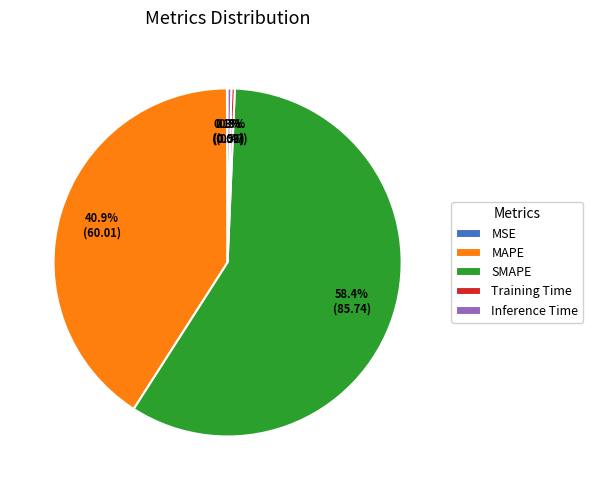

Do Training Time and Inference Time together represent more than half of the pie?

No